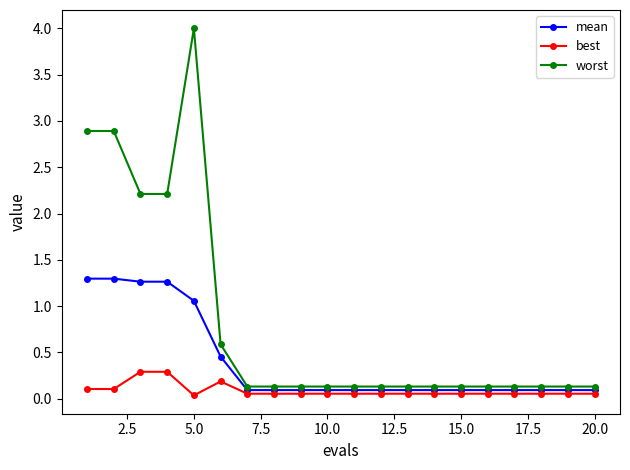

Which series has the largest total across all categories?

worst